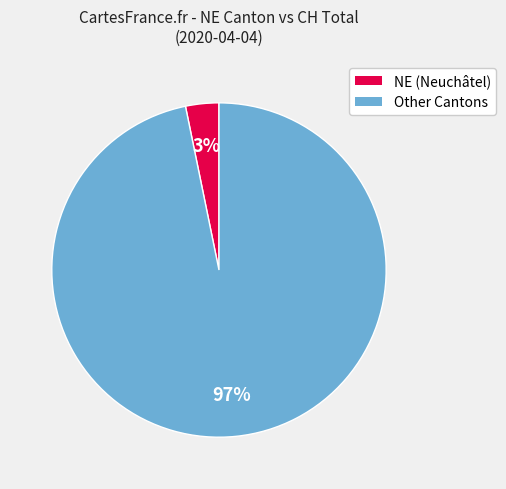

Does any single category account for the majority?

Yes